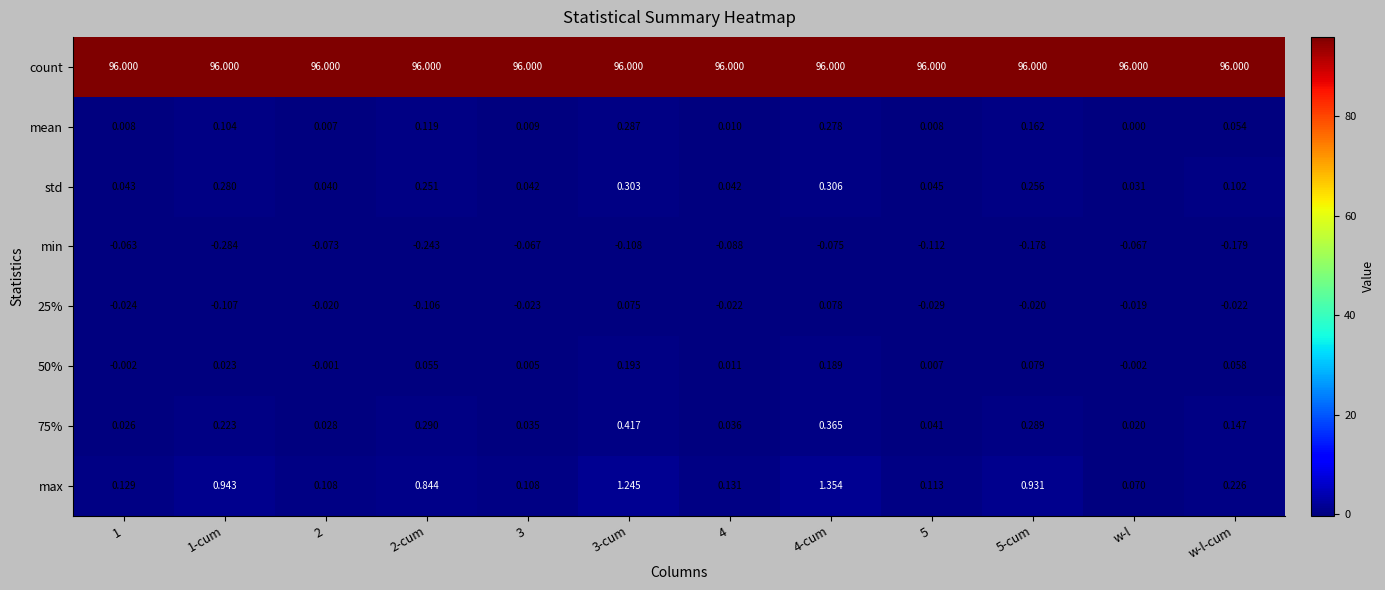

Which series has the widest spread of values?

max